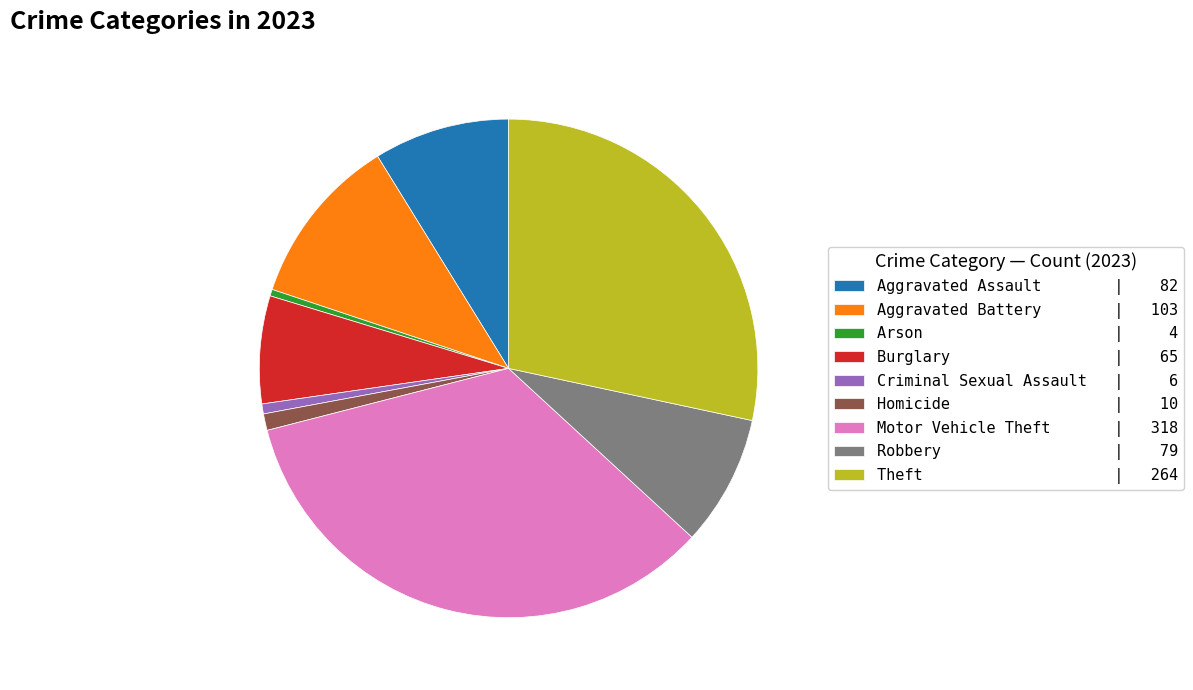

How many slices are in this pie chart?

9